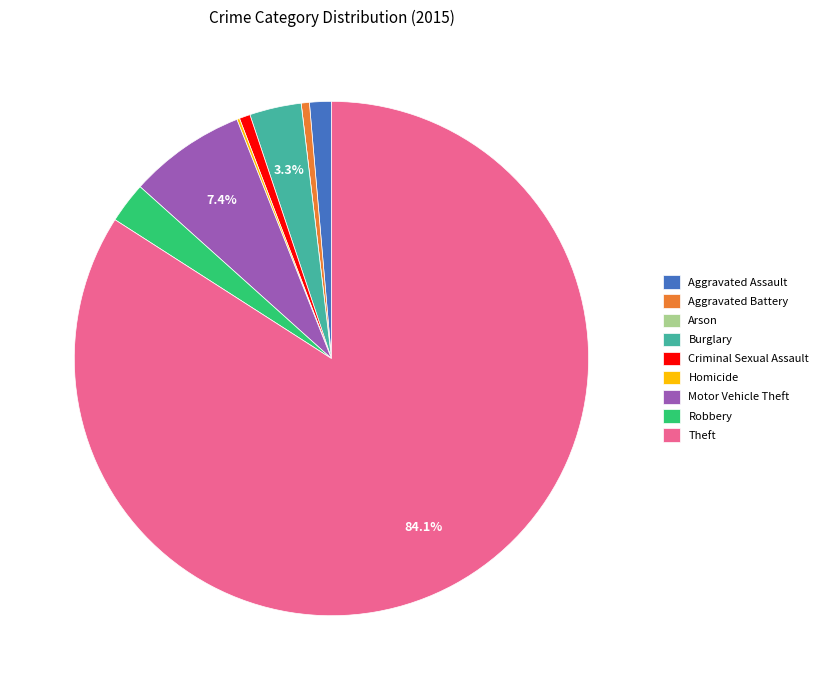

What is the largest slice in the pie chart?

Theft